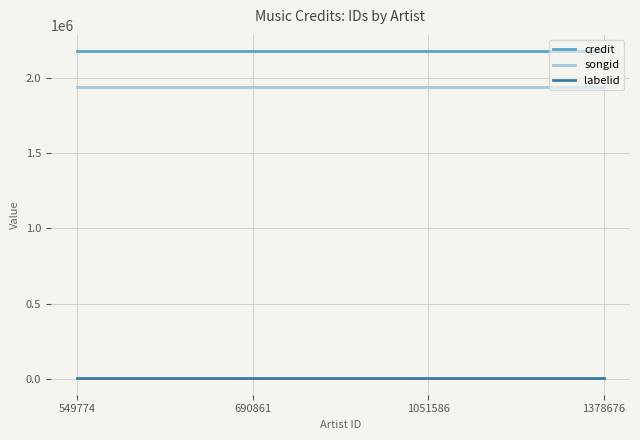

How many lines are shown in the chart?

3